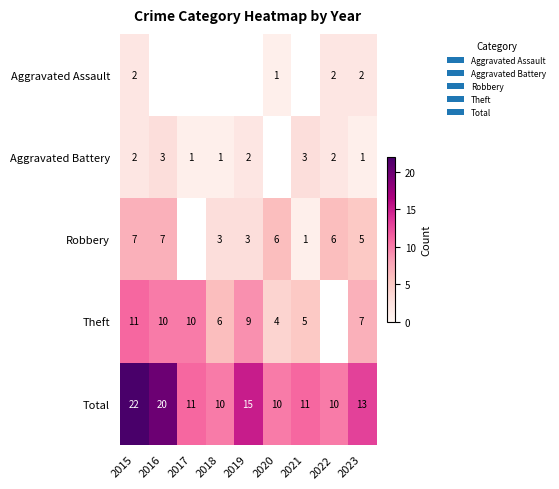

What is the total value across all series at 2023?

28.0